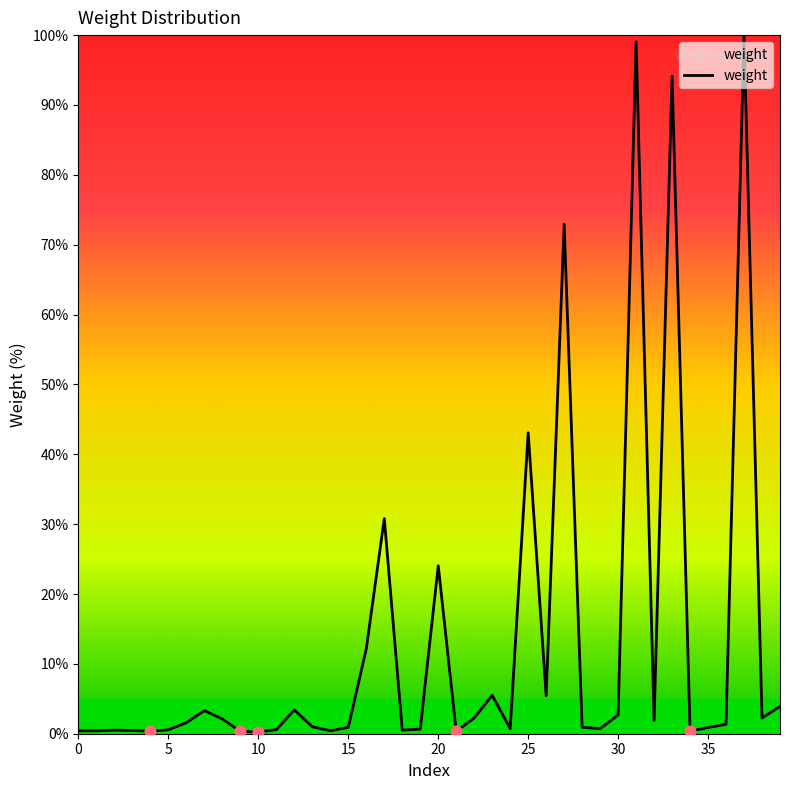

What is the greatest value displayed?

100.0